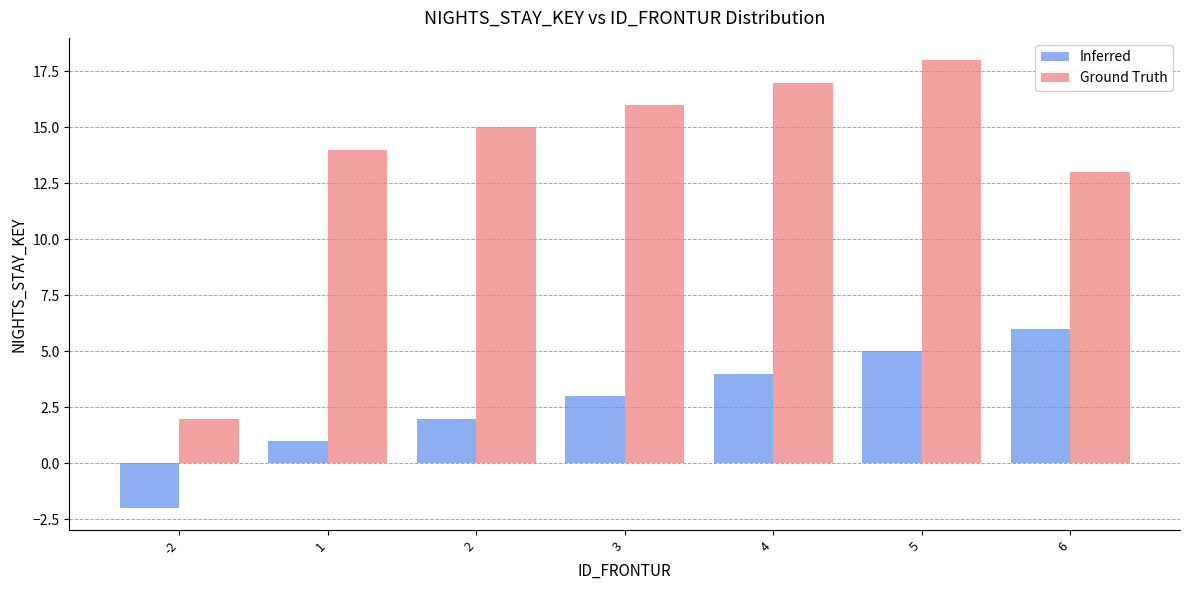

List the series in order of their peak value, lowest first.

Inferred, Ground Truth